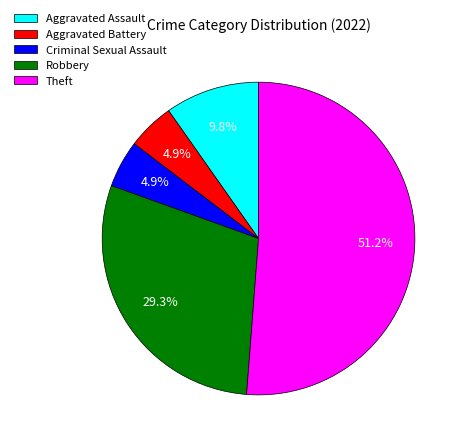

To the nearest percent, what is the difference between the Robbery and Criminal Sexual Assault slice percentages?

24%